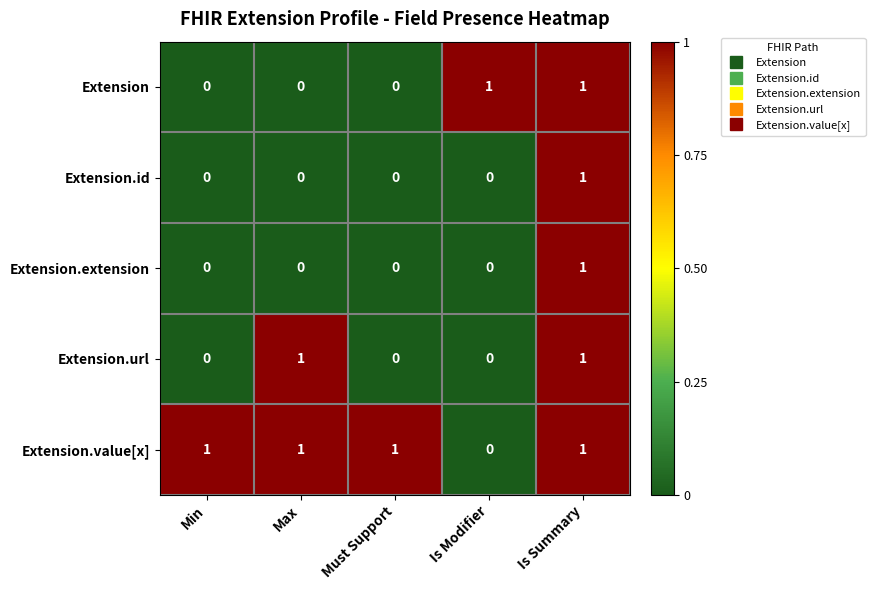

Which series has the largest total across all categories?

Extension.value[x]